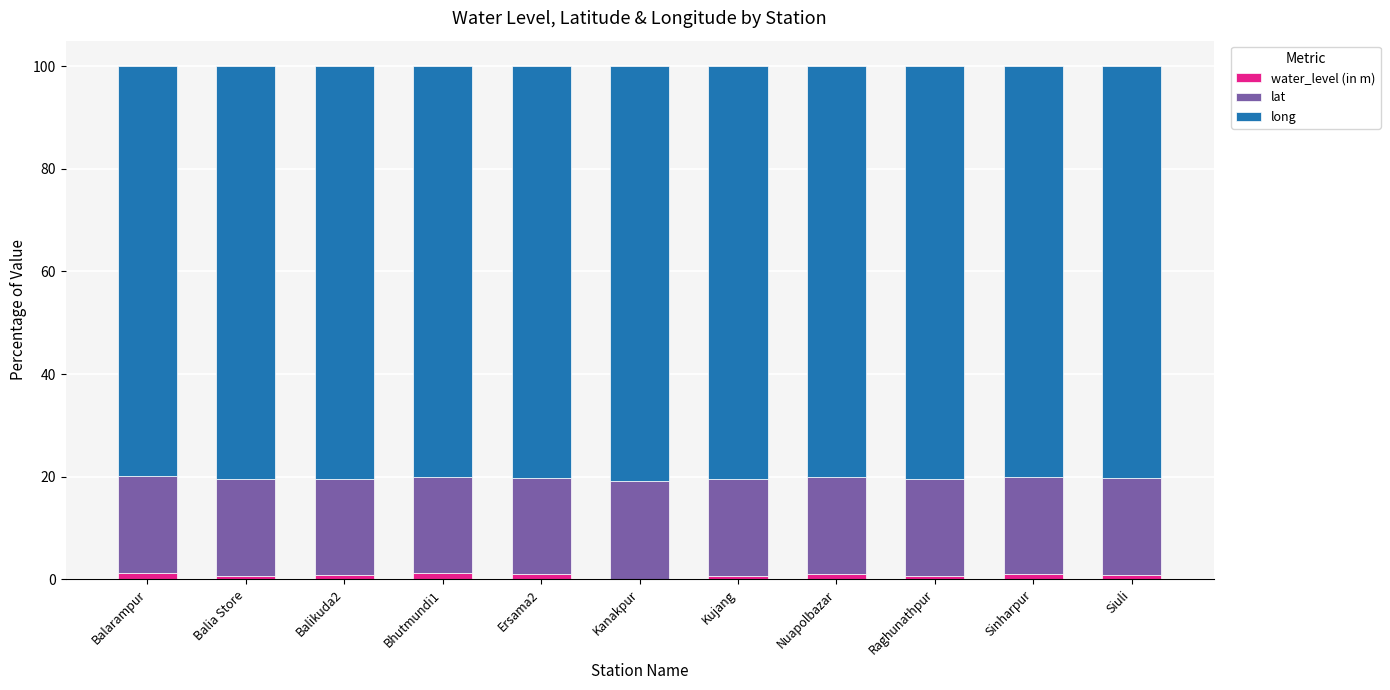

Rank the series at Raghunathpur from lowest to highest value.

water_level (in m), lat, long